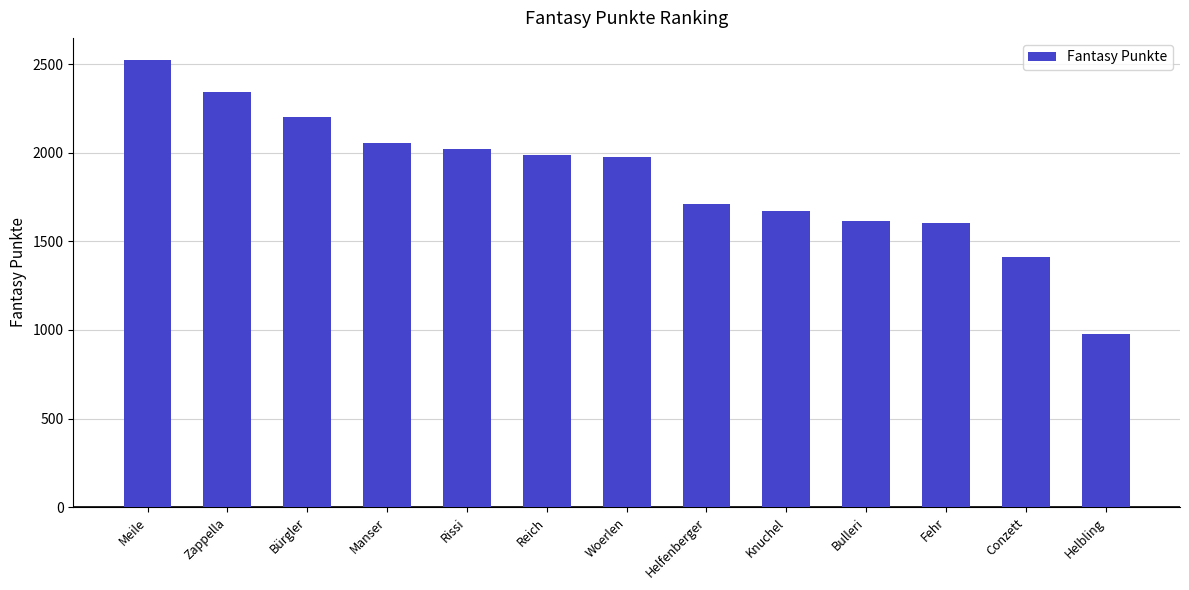

What is the change in value from Rissi to Helbling?

-1044